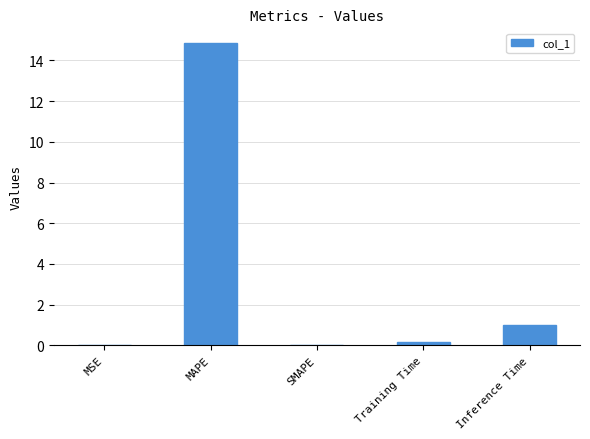

Which category has the highest value across all series?

MAPE